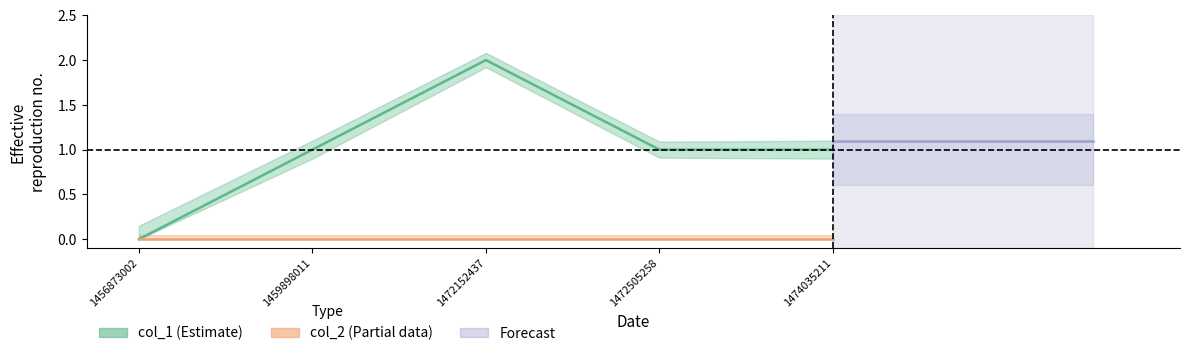

Which category has the highest value across all series?

1472152437